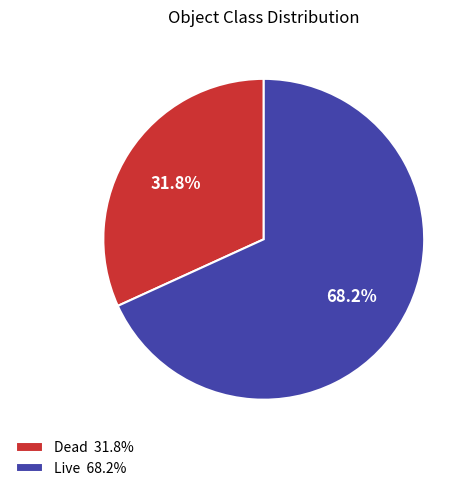

Combined, what portion of the pie is Dead 31.8% and Live 68.2%?

100.0%